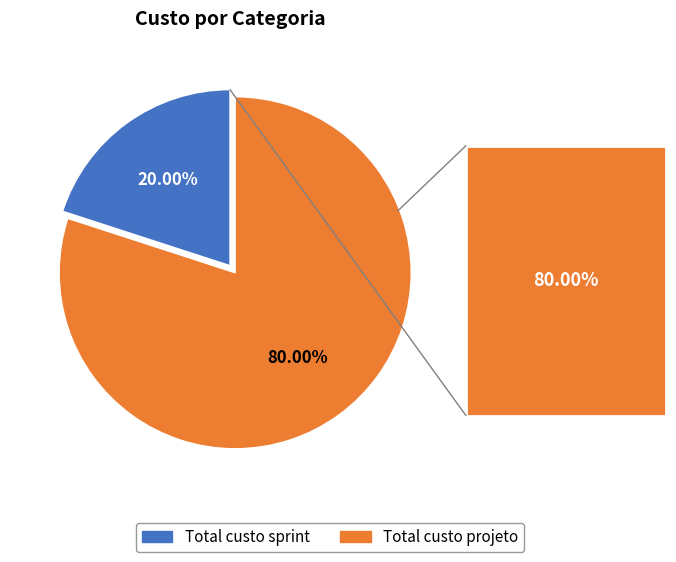

What percentage is the Total custo projeto slice, to the nearest percent?

80%